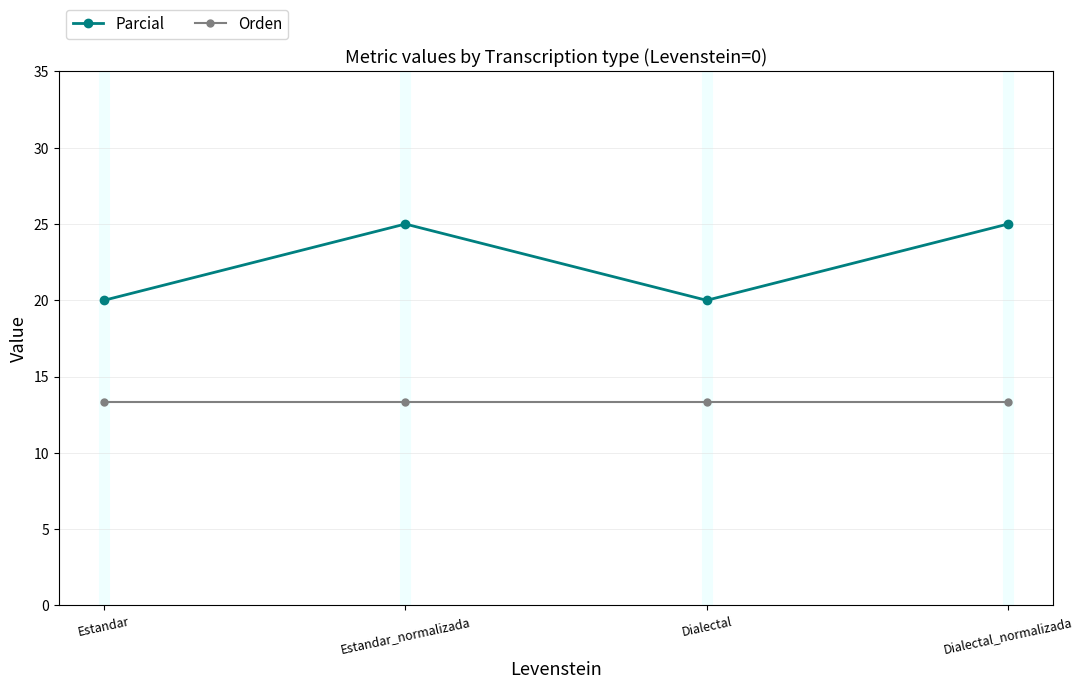

What is the value of the Orden point at the 4th from the left?

13.3